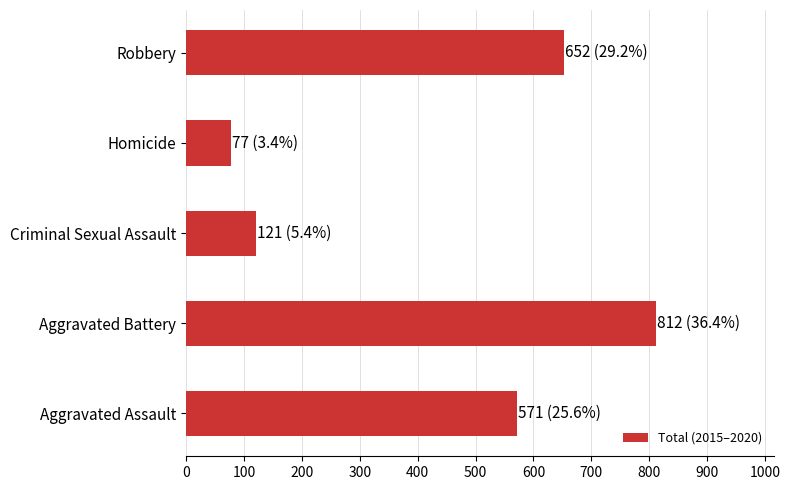

Reading bottom to top, extract all data points from this chart.

571	812	121	77	652